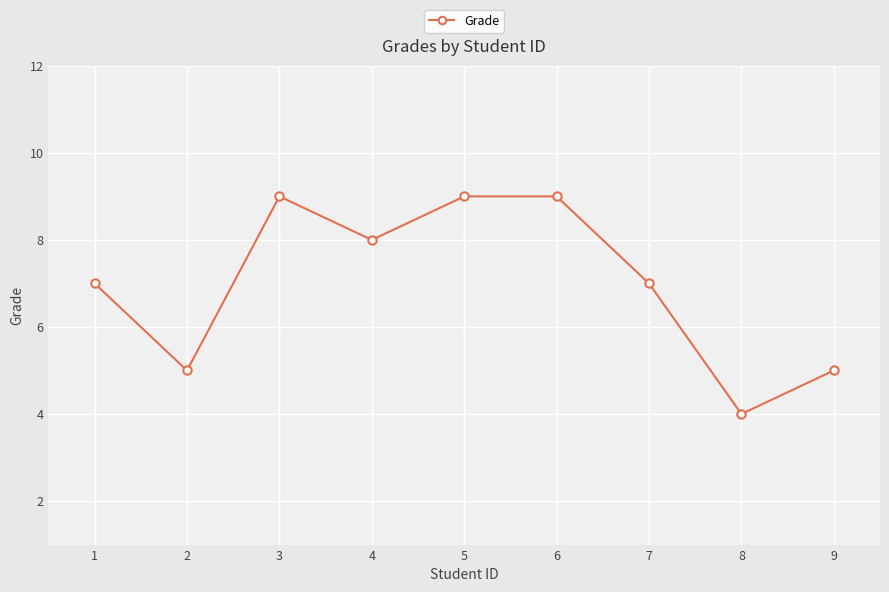

Which has a higher value, 3 or 7?

3